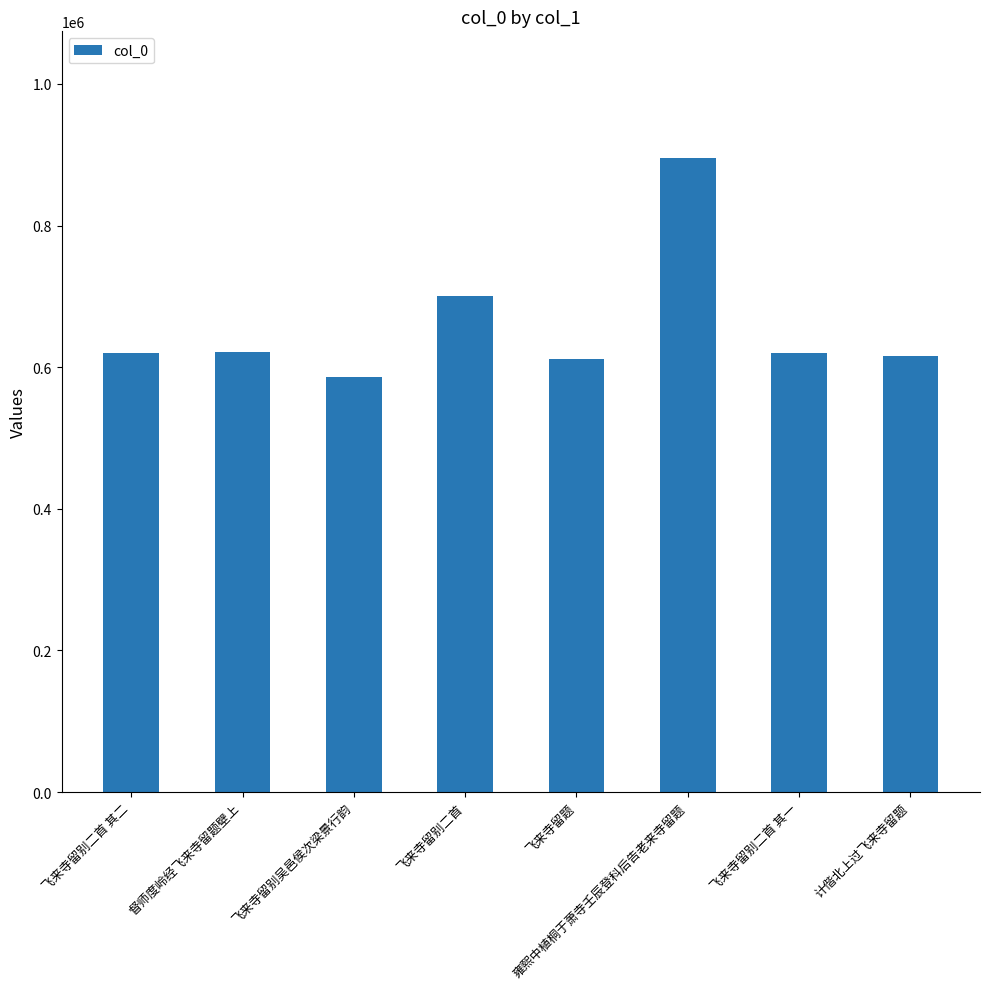

What is the label of the 5th bar from the left?

飞来寺留题